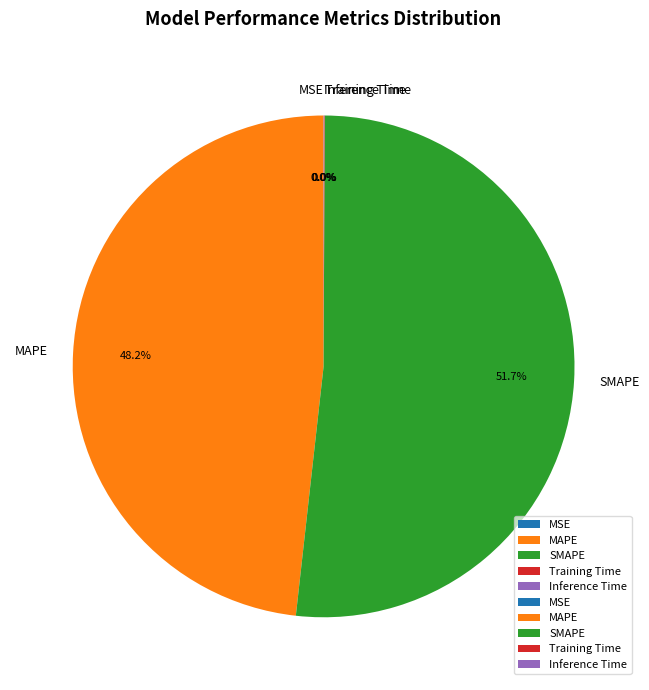

The SMAPE slice represents 52% of the pie. True or false?

True